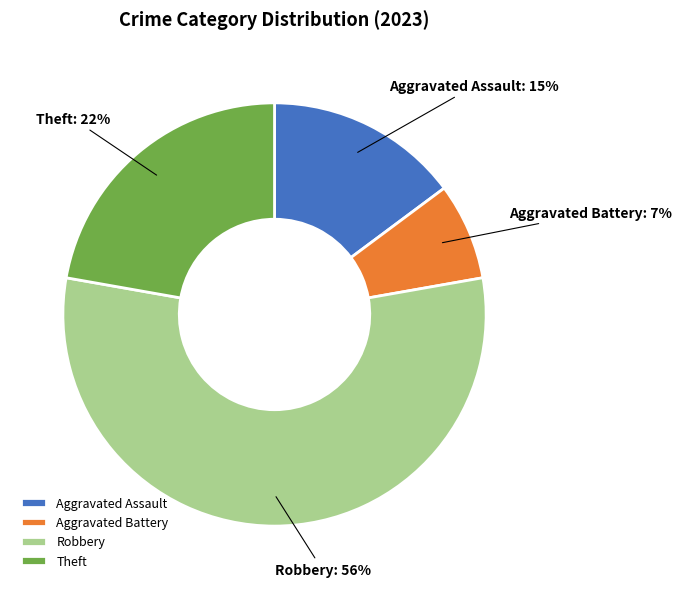

Is the sum of Theft and Robbery greater than half?

Yes